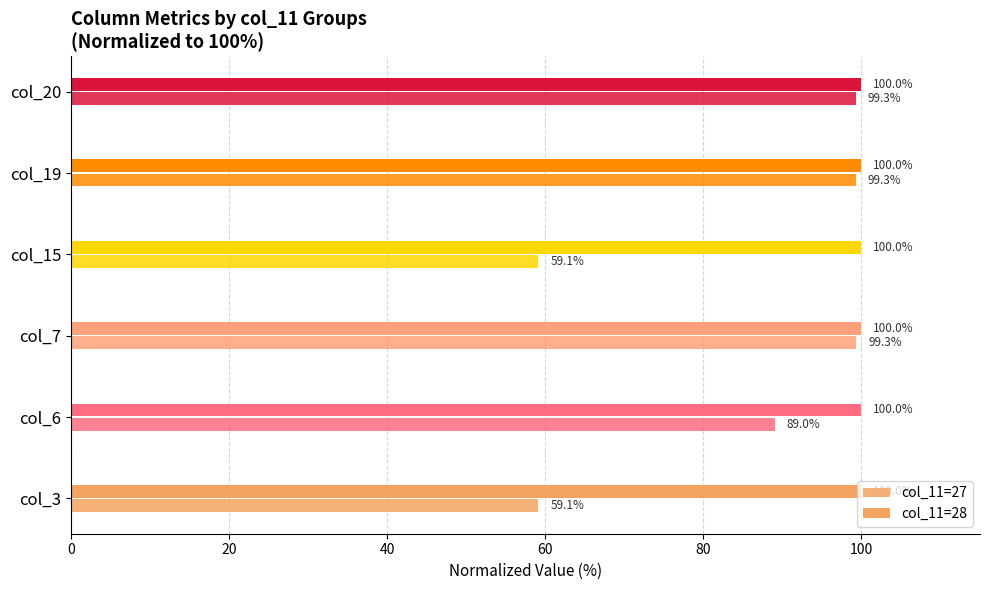

What is the sum of all col_11=27 values?

505.2